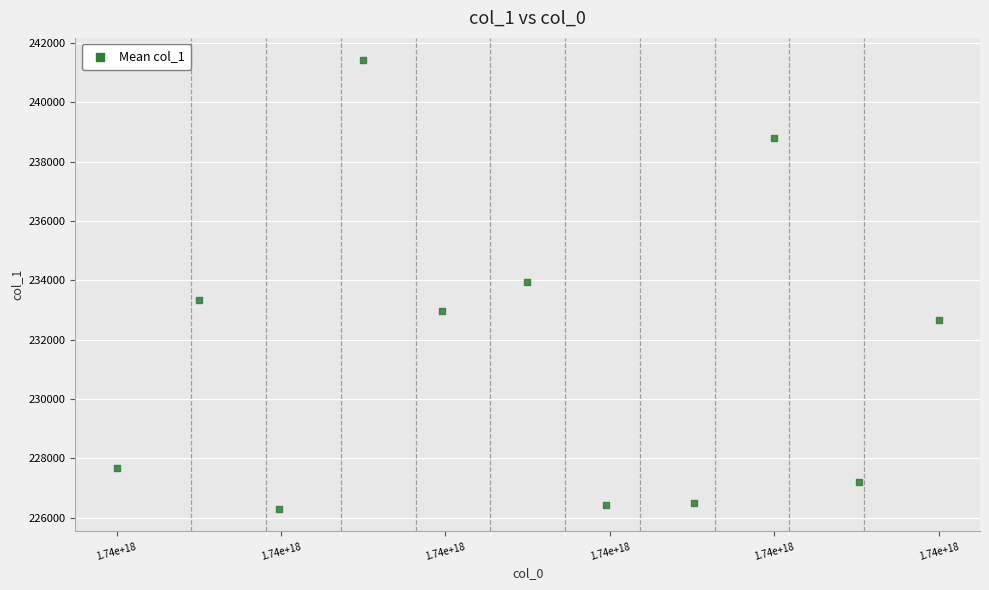

What is the average Y value?

231565